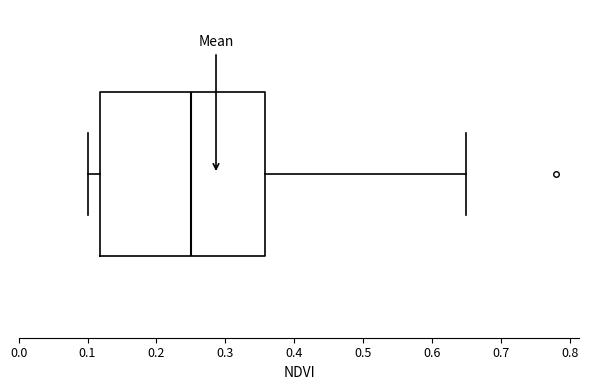

Where does the right whisker of the box end on the x-axis? The values are not printed on the chart, so give them approximately, as read against the axis.

0.65